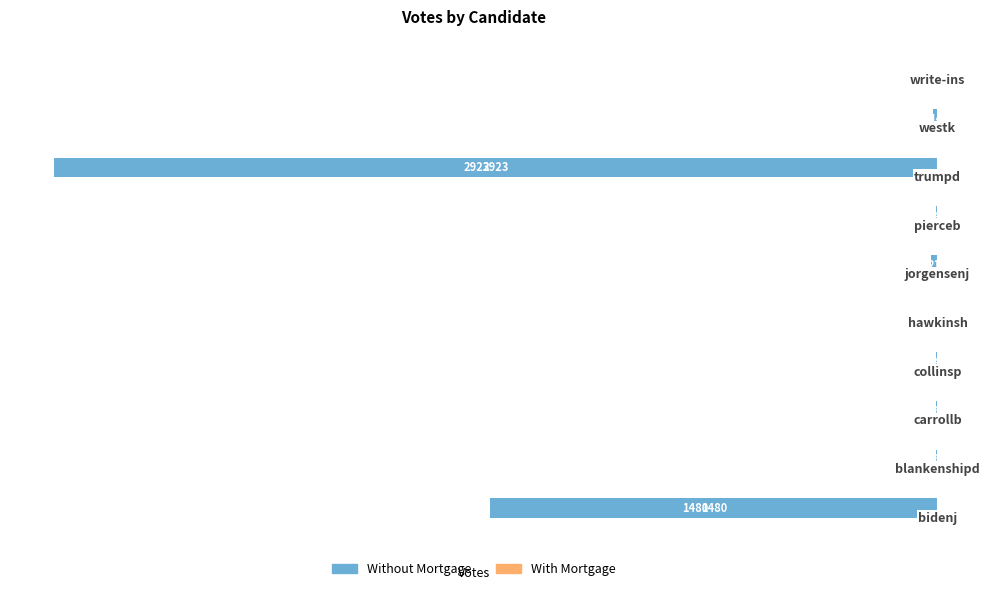

Are the bars horizontal?

Yes